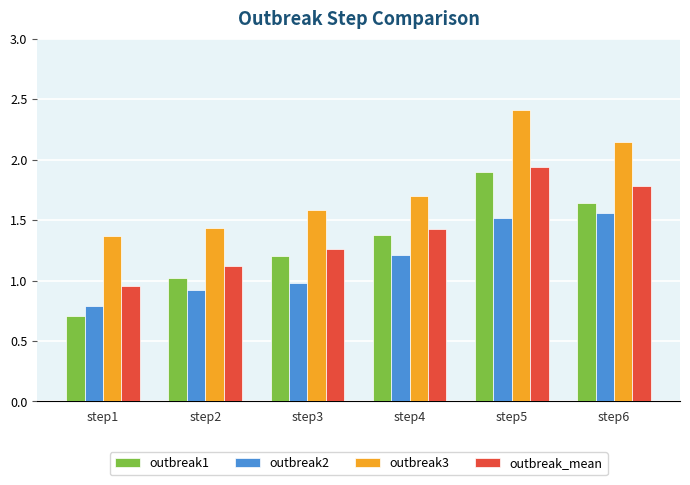

At step6, list the series in order from largest to smallest.

outbreak3, outbreak_mean, outbreak1, outbreak2